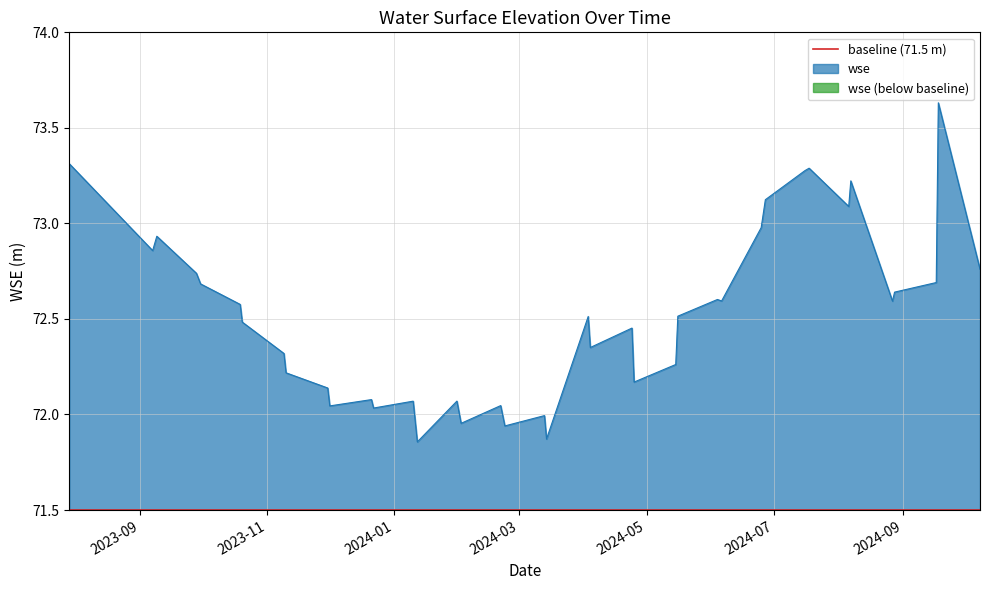

What is the approximate value at 2023-07-29?

73.3